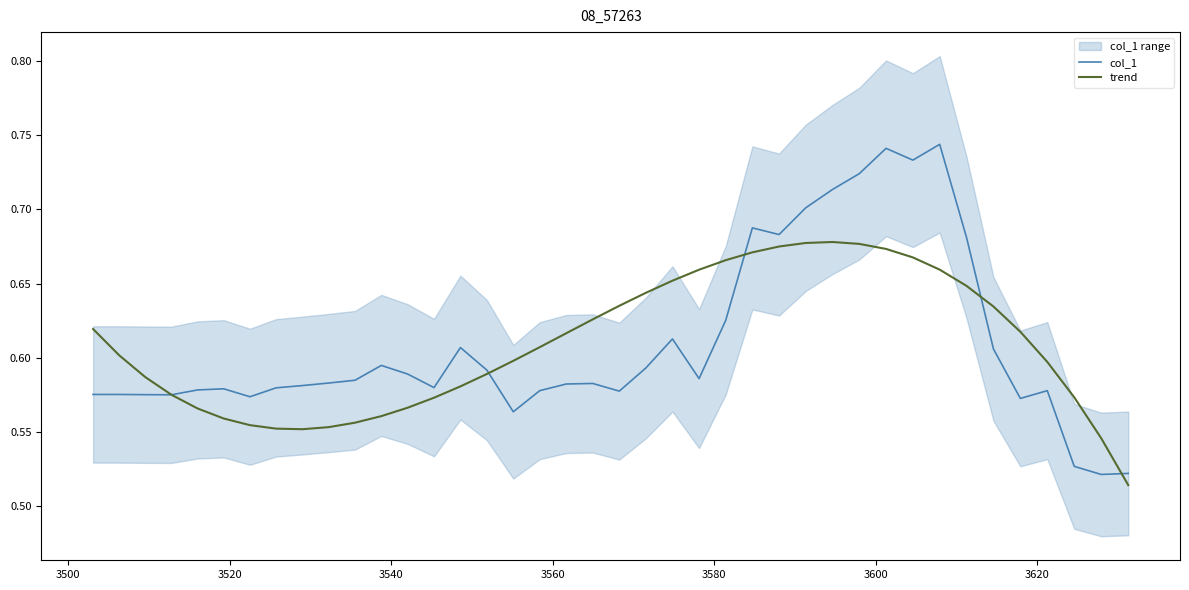

Reading left to right, extract all data points from this chart.

col_1: 0.6	0.6	0.6	0.6	0.6	0.6	0.6	0.6	0.6	0.6	0.6	0.6	0.6	0.6	0.6	0.6	0.6	0.6	0.6	0.6	0.6	0.6	0.6	0.6	0.6	0.7	0.7	0.7	0.7	0.7	0.7	0.7	0.7	0.7	0.6	0.6	0.6	0.5	0.5	0.5
trend: 0.6	0.6	0.6	0.6	0.6	0.6	0.6	0.6	0.6	0.6	0.6	0.6	0.6	0.6	0.6	0.6	0.6	0.6	0.6	0.6	0.6	0.6	0.7	0.7	0.7	0.7	0.7	0.7	0.7	0.7	0.7	0.7	0.7	0.6	0.6	0.6	0.6	0.6	0.5	0.5